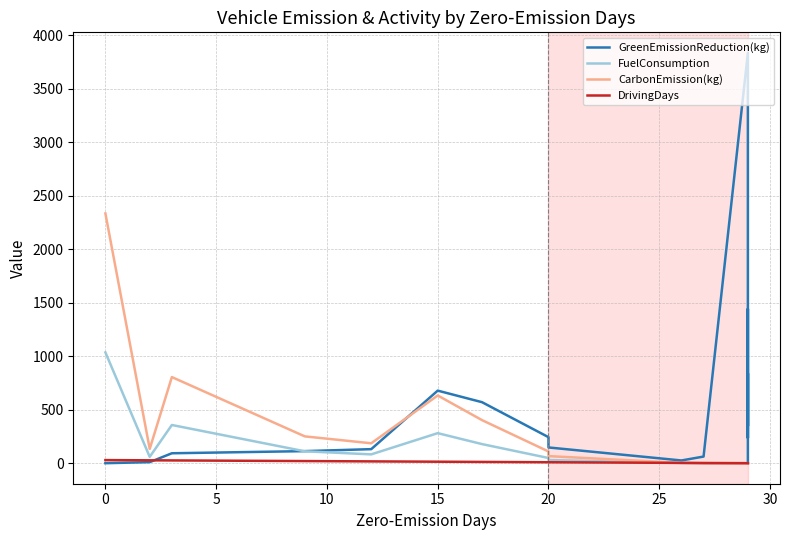

Is the value of CarbonEmission(kg) at 15 greater than the value of GreenEmissionReduction(kg) at 17?

Yes